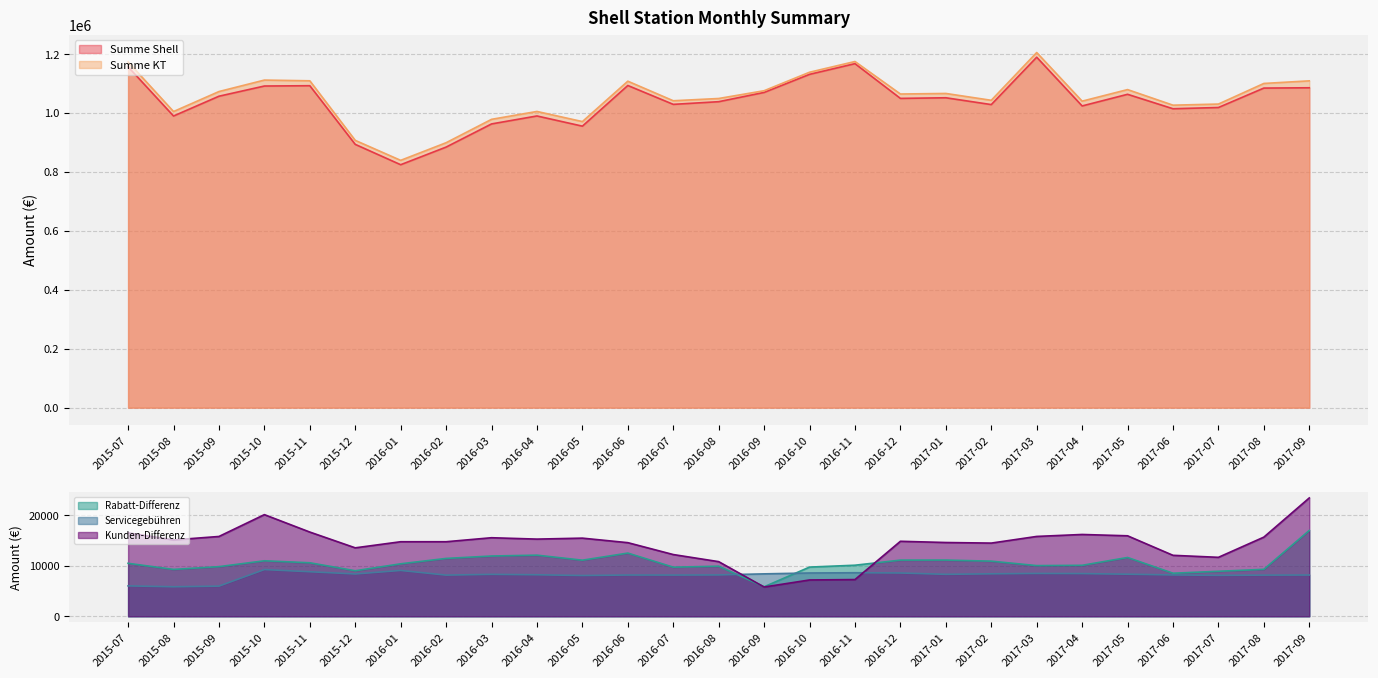

What is the label of the 9th point from the right?

2017-01